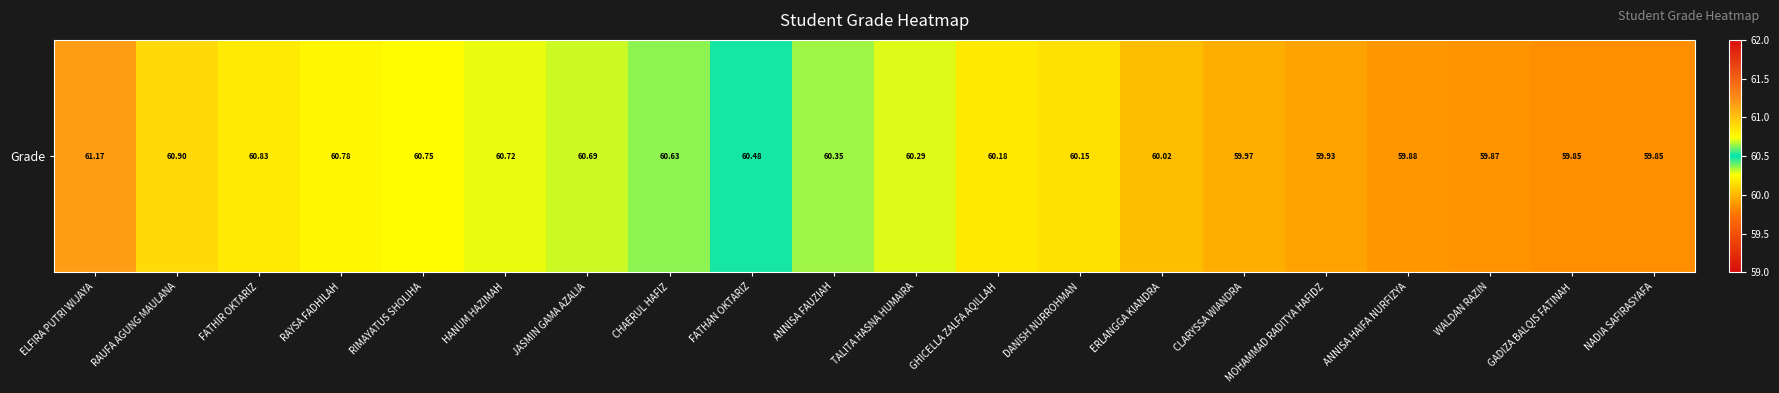

At which category does the chart reach its minimum across all series?

GADIZA BALQIS FATINAH